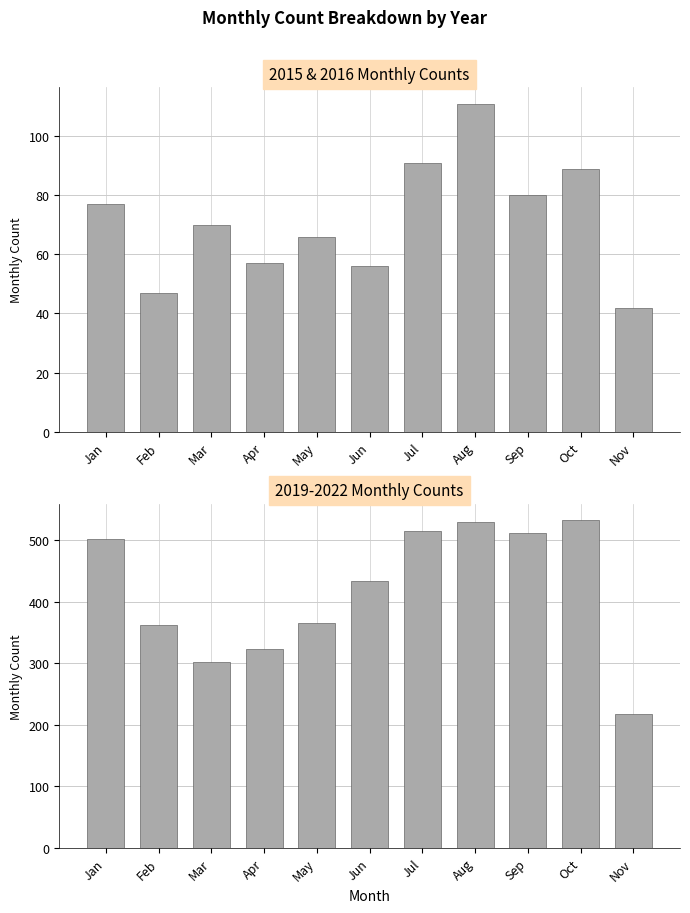

Reading left to right, extract all data points from this chart.

2015 & 2016 Monthly Counts: Jan=77	Feb=47	Mar=70	Apr=57	May=66	Jun=56	Jul=91	Aug=111	Sep=80	Oct=89	Nov=42
2019-2022 Monthly Counts: Jan=502	Feb=362	Mar=302	Apr=324	May=366	Jun=433	Jul=515	Aug=529	Sep=512	Oct=533	Nov=218